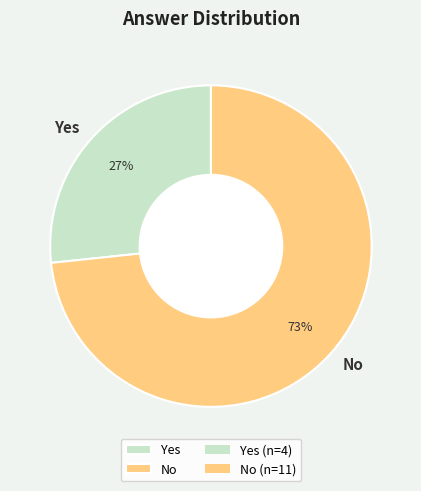

Rank the categories by value from lowest to highest.

Yes, No